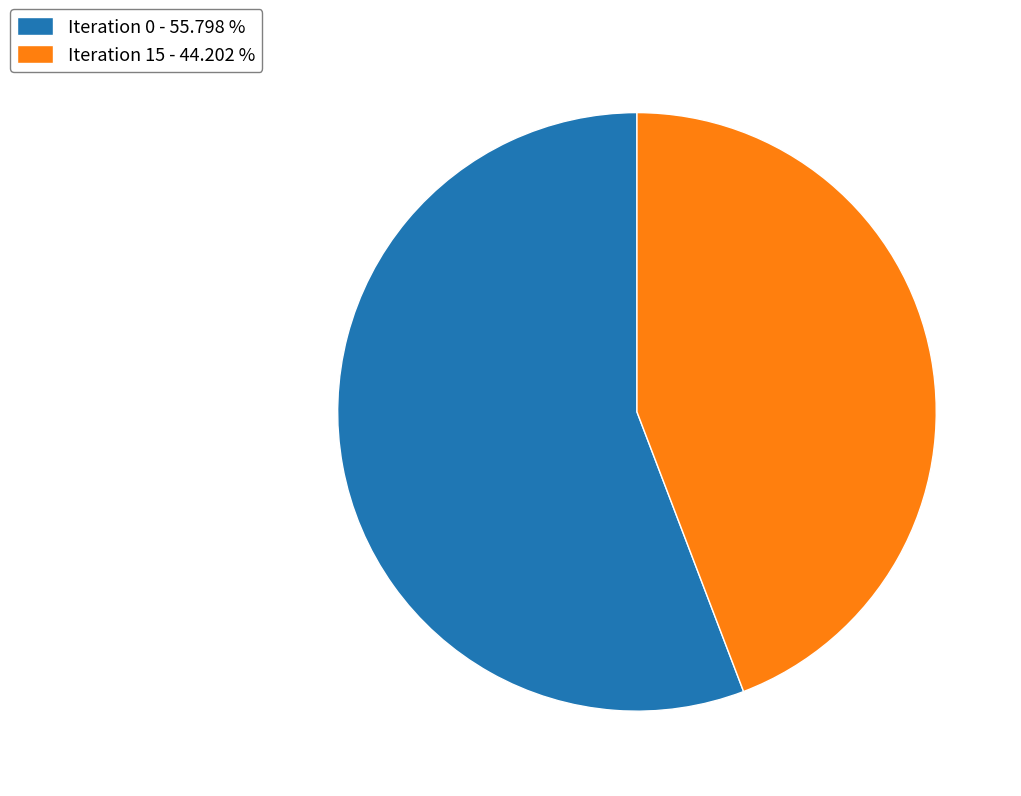

Rank the categories by value from lowest to highest.

Iteration 15 - 44.202 %, Iteration 0 - 55.798 %